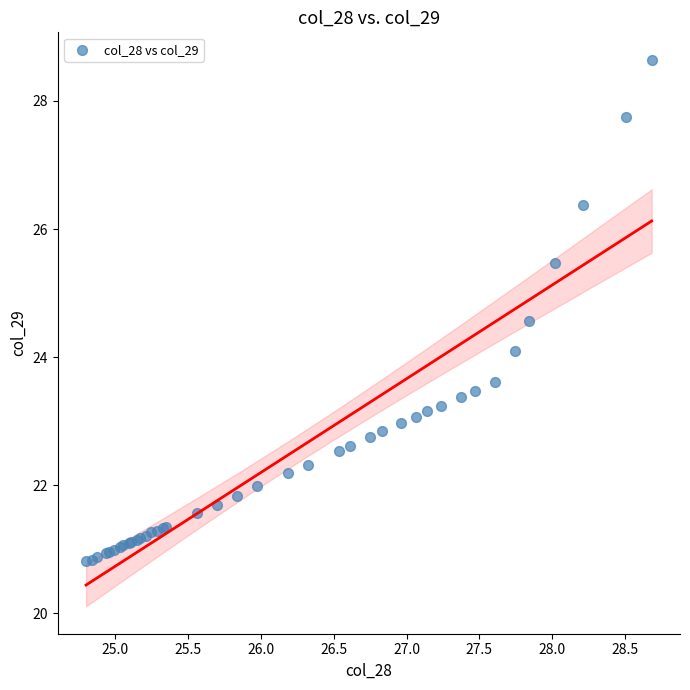

What Y value in the scatter plot is closest to 24?

24.1